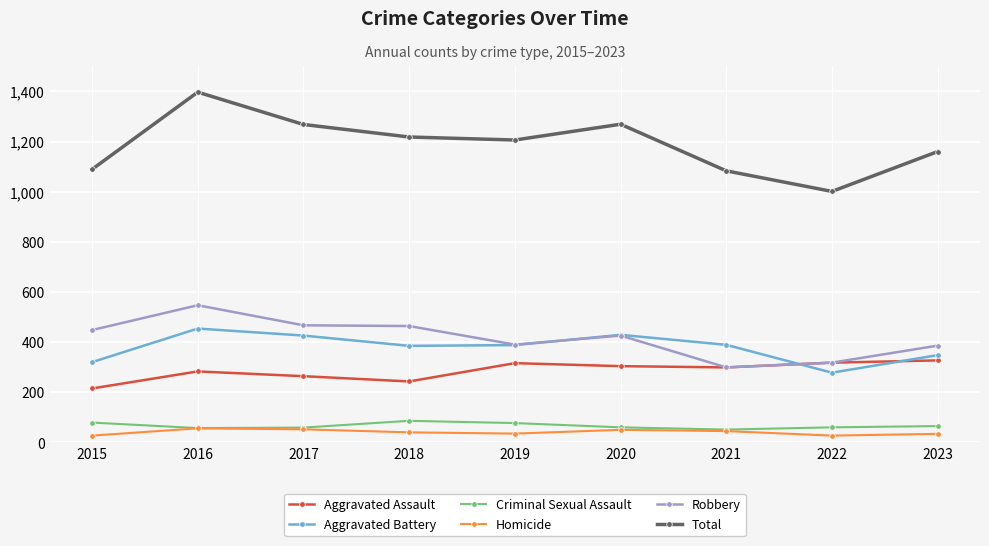

Which series has the largest range (max minus min)?

Total